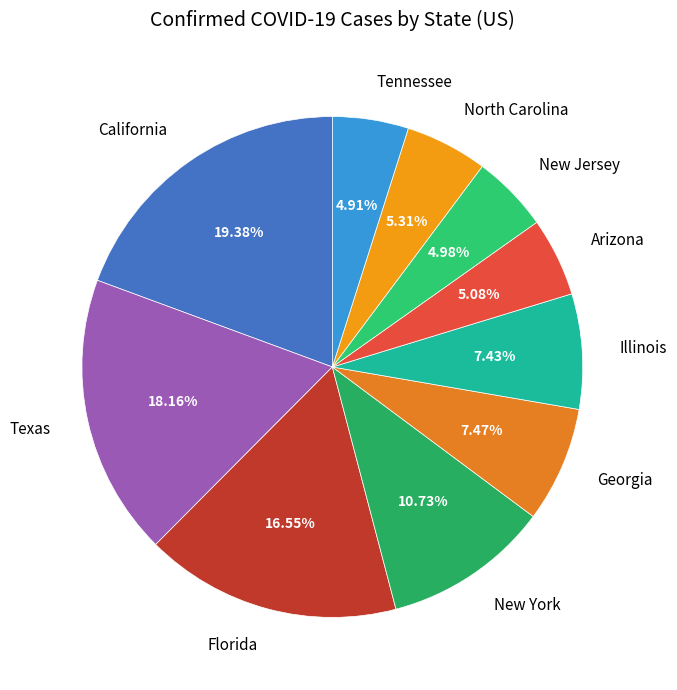

What is the ratio of the value at New York to the value at North Carolina?

2.0